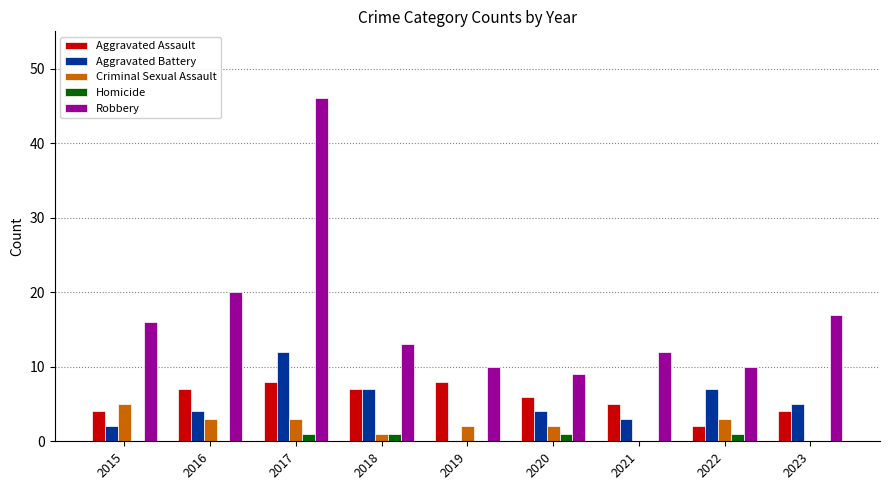

Is it true that Aggravated Assault equals 8 at 2017?

True